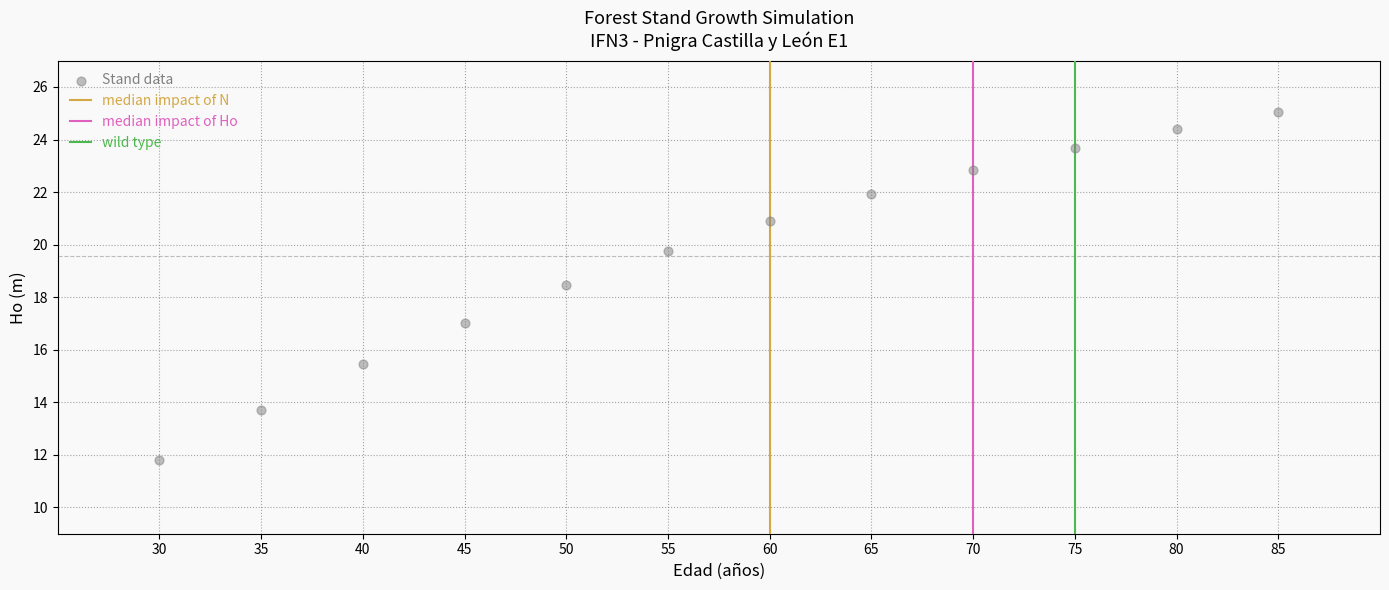

What is the average Y value?

19.6